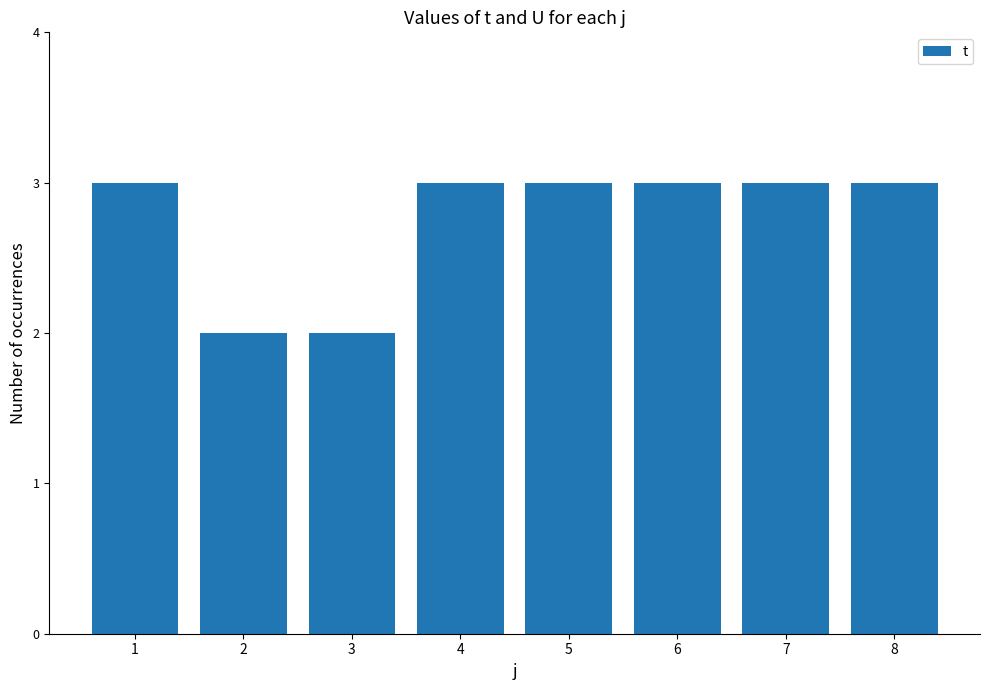

What is the ratio of the value at 4 to the value at 5?

1.0